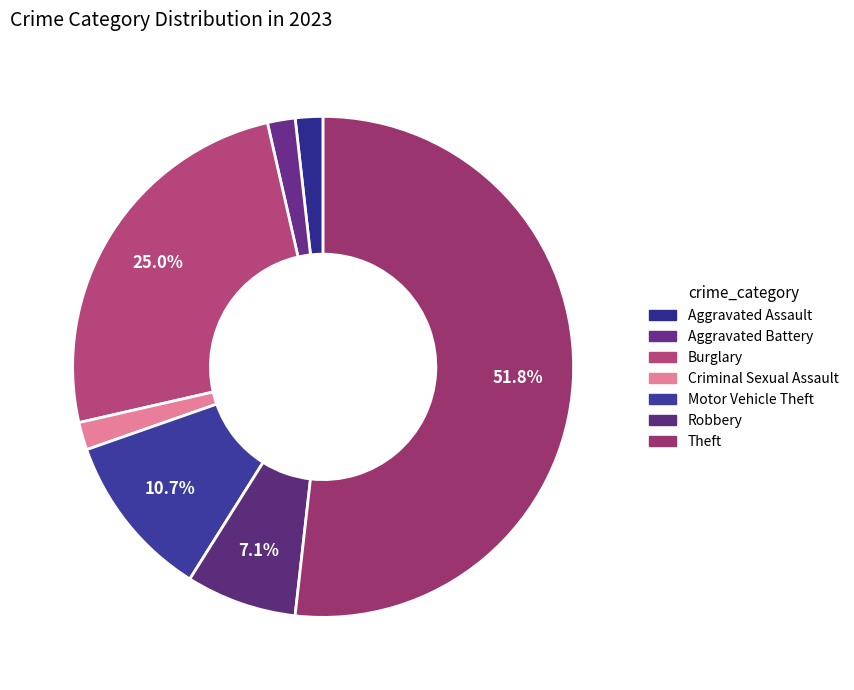

To the nearest percent, what is the difference between the largest and smallest slice percentages?

50%